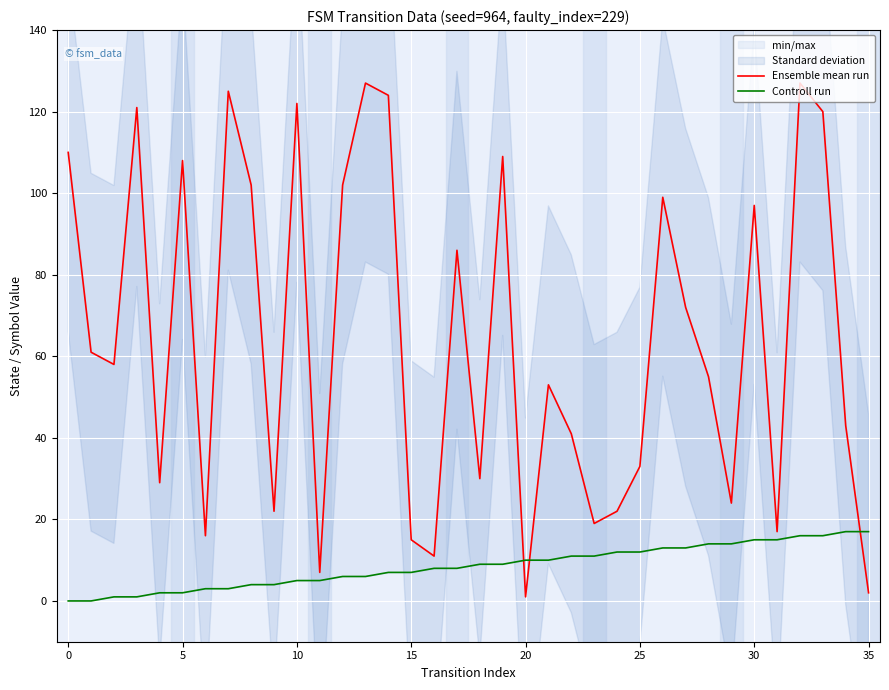

The value of Ensemble mean run at 11 is 3. True or false?

False